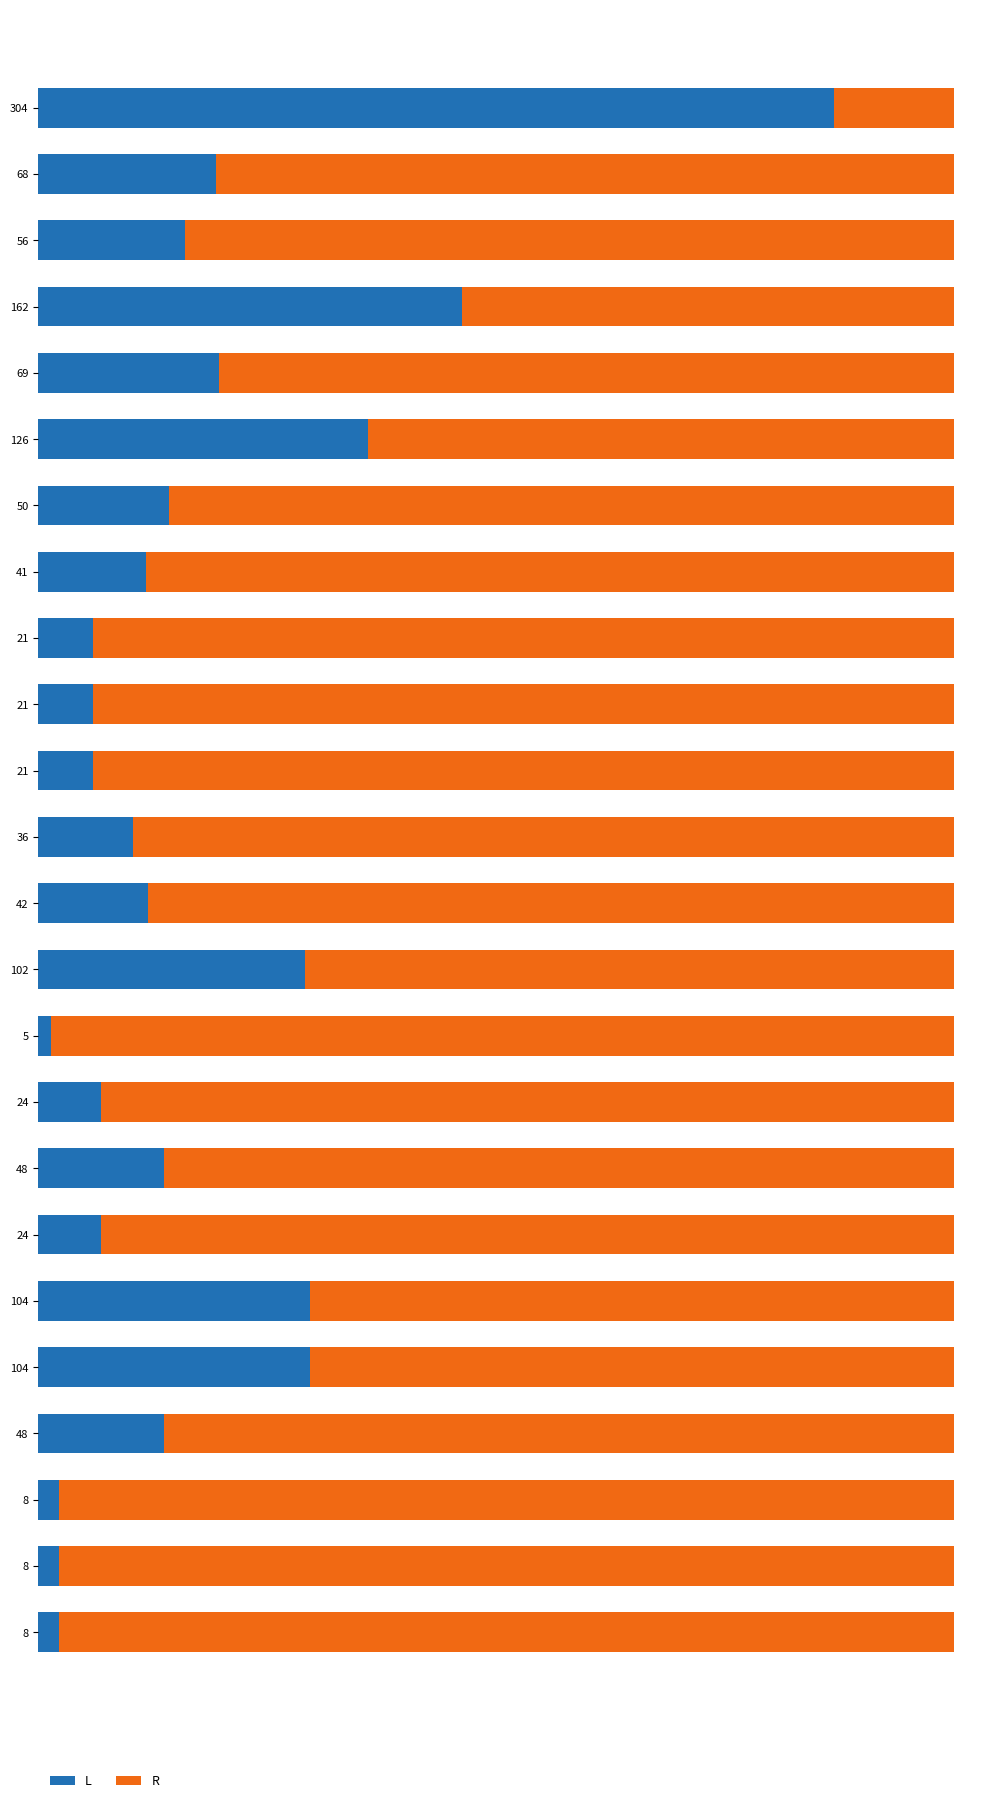

Rank the series by their maximum value, from highest to lowest.

R, L